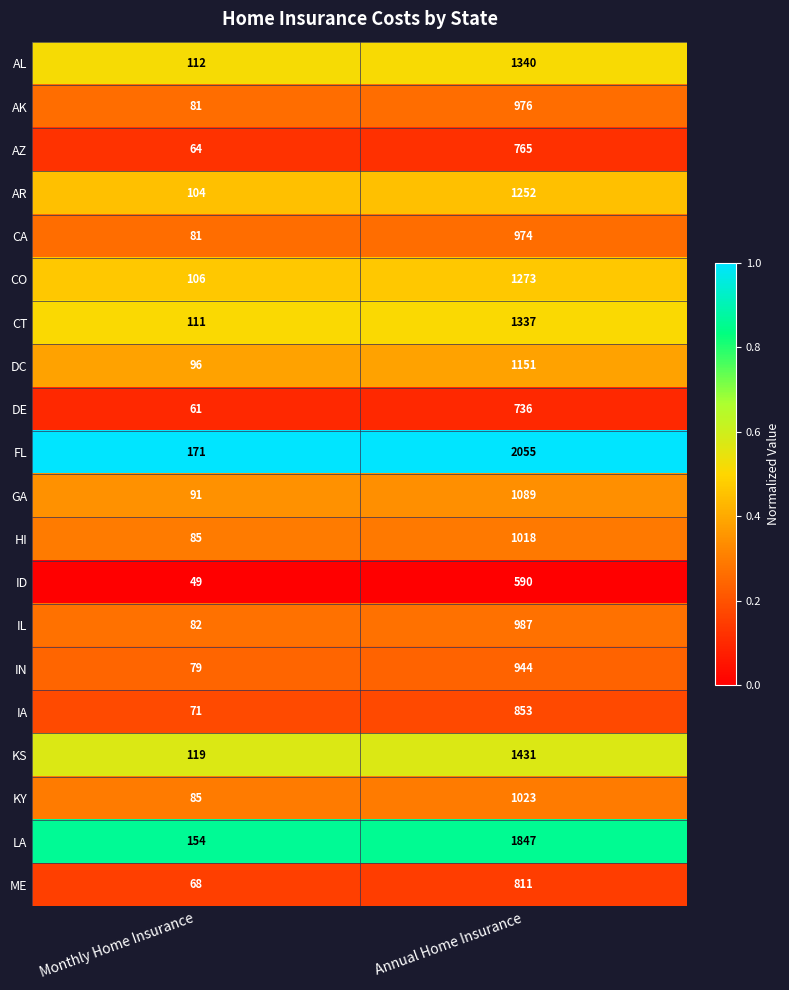

At which label does ME reach its peak?

Annual Home Insurance